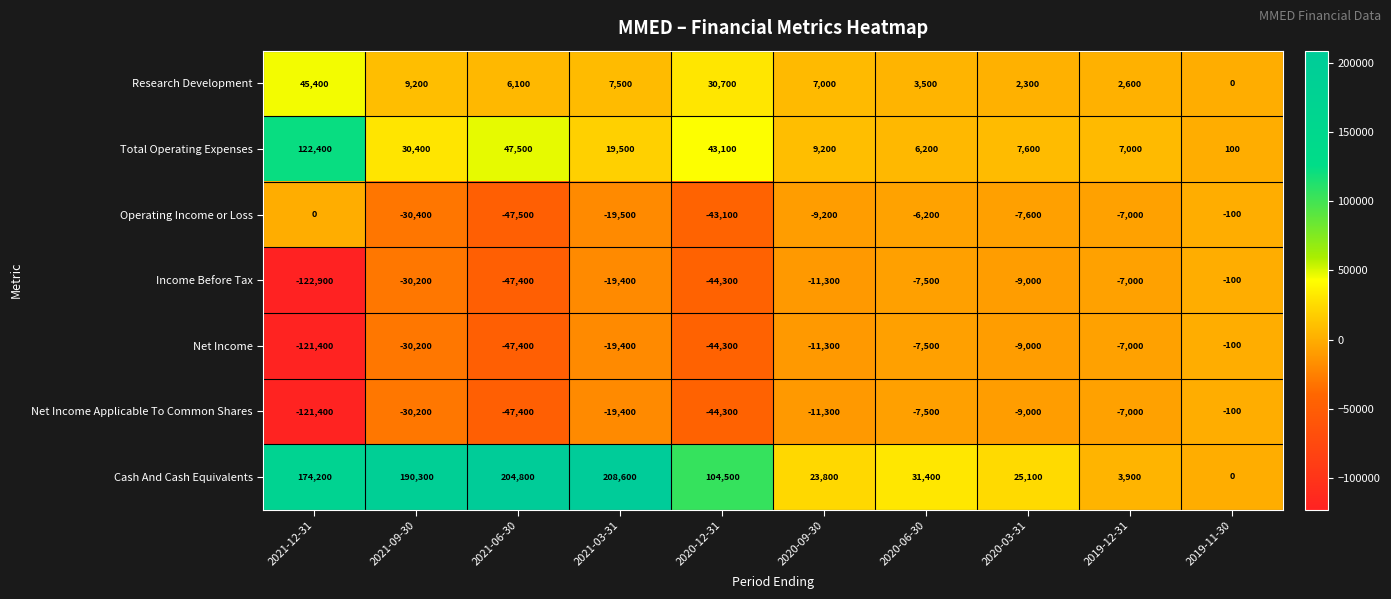

Between 2021-03-31 and 2019-12-31, which series saw the biggest shift?

Cash And Cash Equivalents